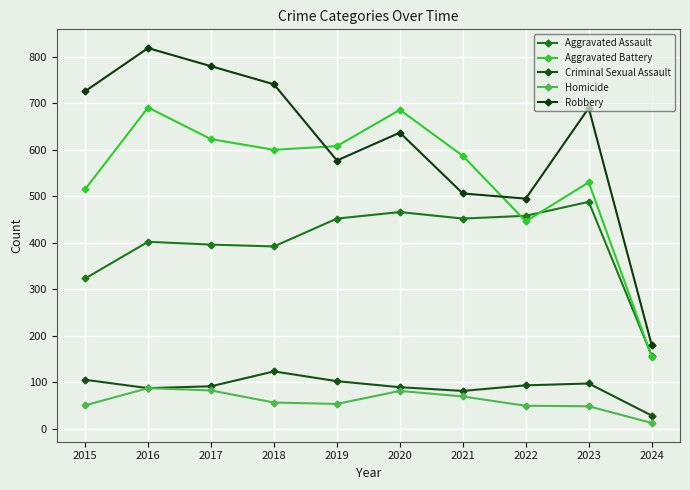

List the series in order of their peak value, highest first.

Robbery, Aggravated Battery, Aggravated Assault, Criminal Sexual Assault, Homicide